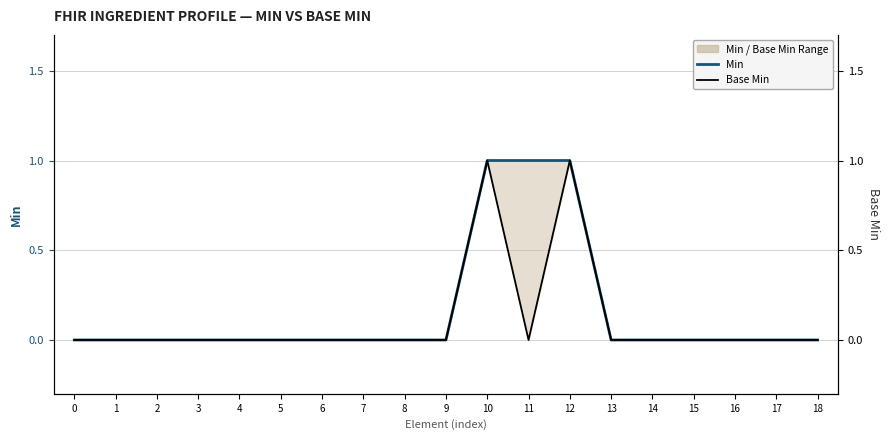

Which series changed the most between 4 and 10?

Min